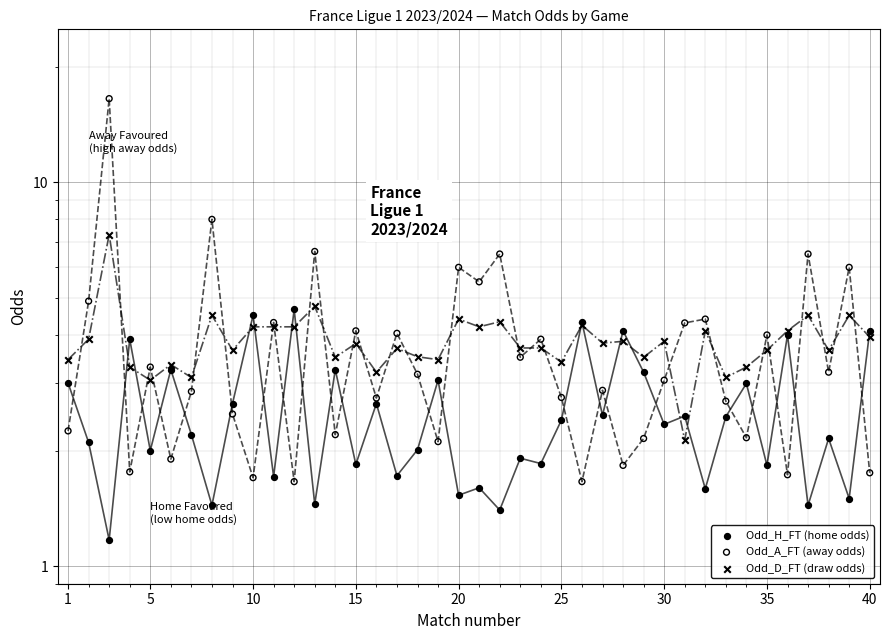

Which series has the widest spread of Y values?

Odd_A_FT (away odds)